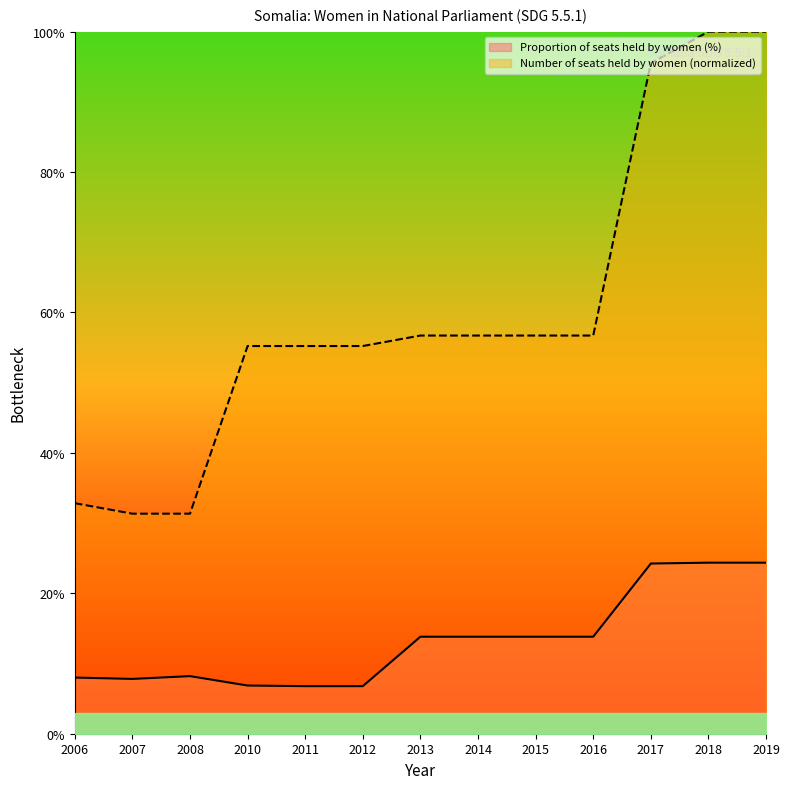

What are all the series names shown in the legend?

Proportion of seats held by women (%), Number of seats held by women